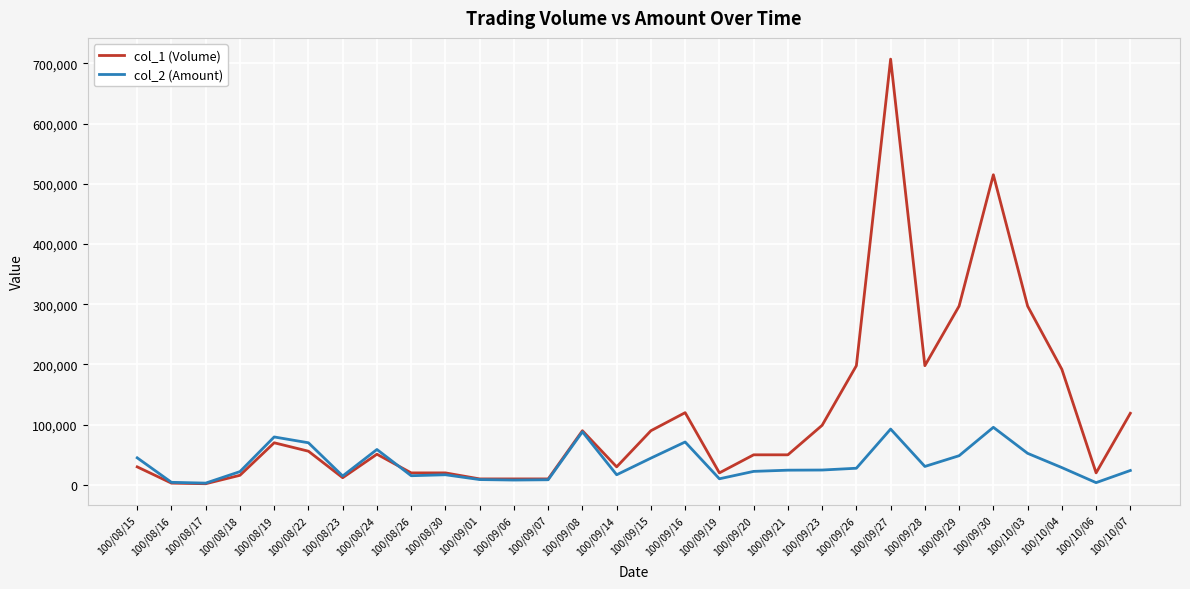

Which series has the widest spread of values?

col_1 (Volume)